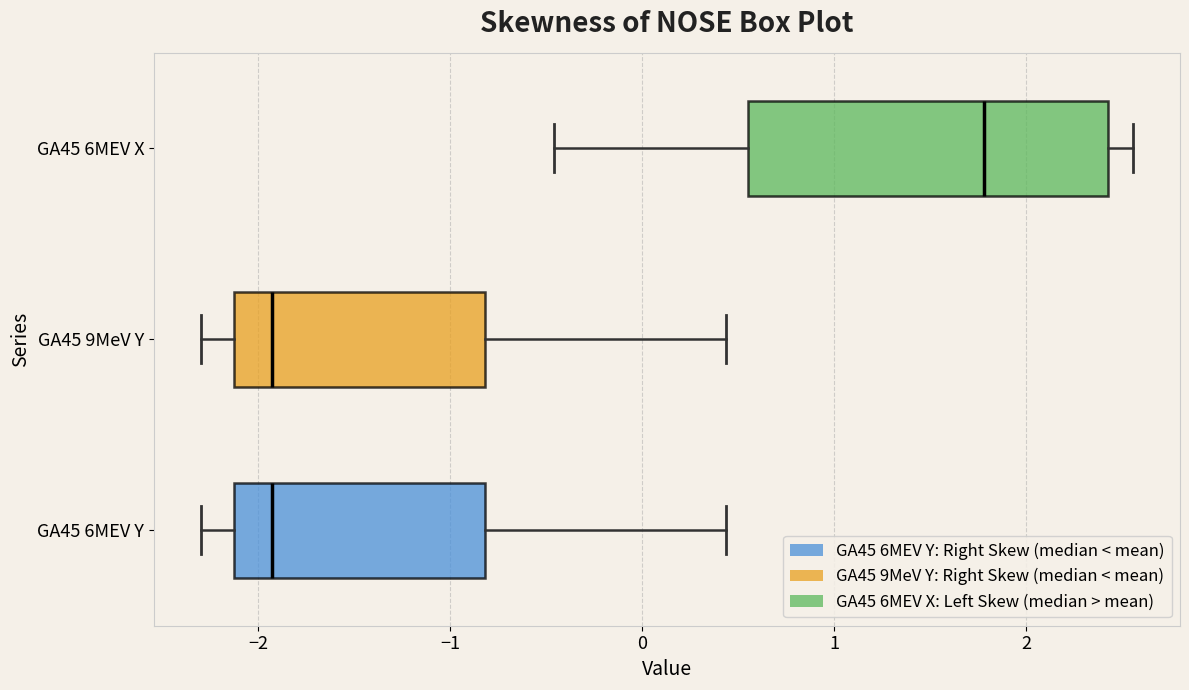

Which box is the widest, from its left edge to its right edge?

GA45 6MEV X